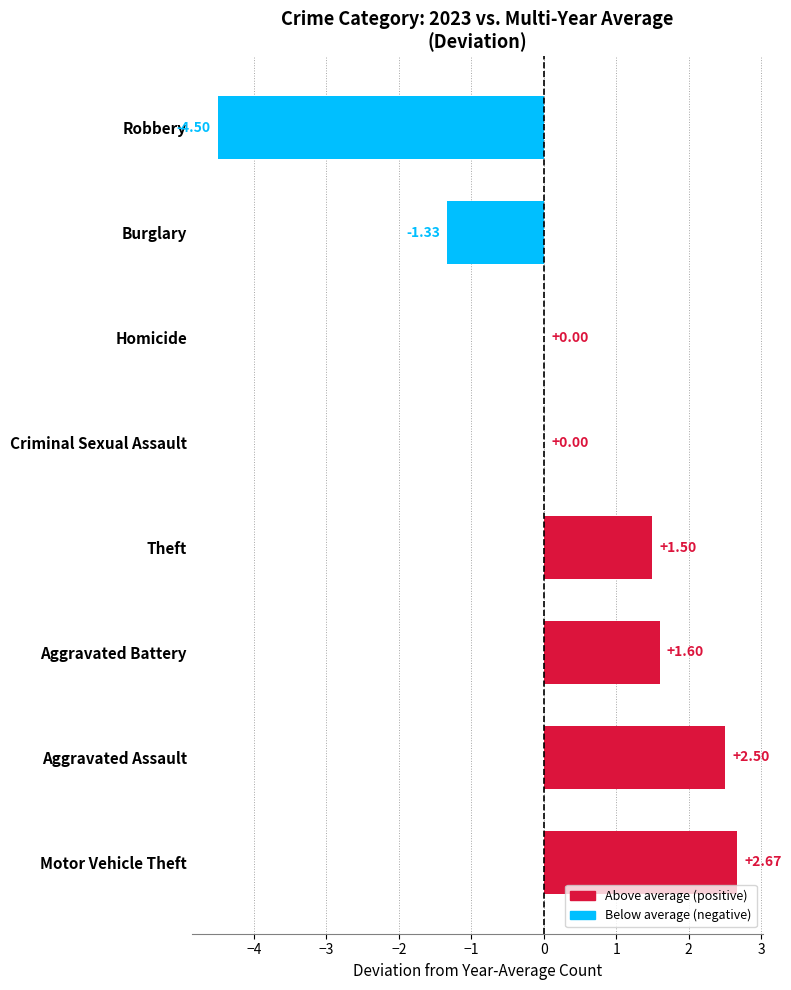

What is the sum of all values?

2.4